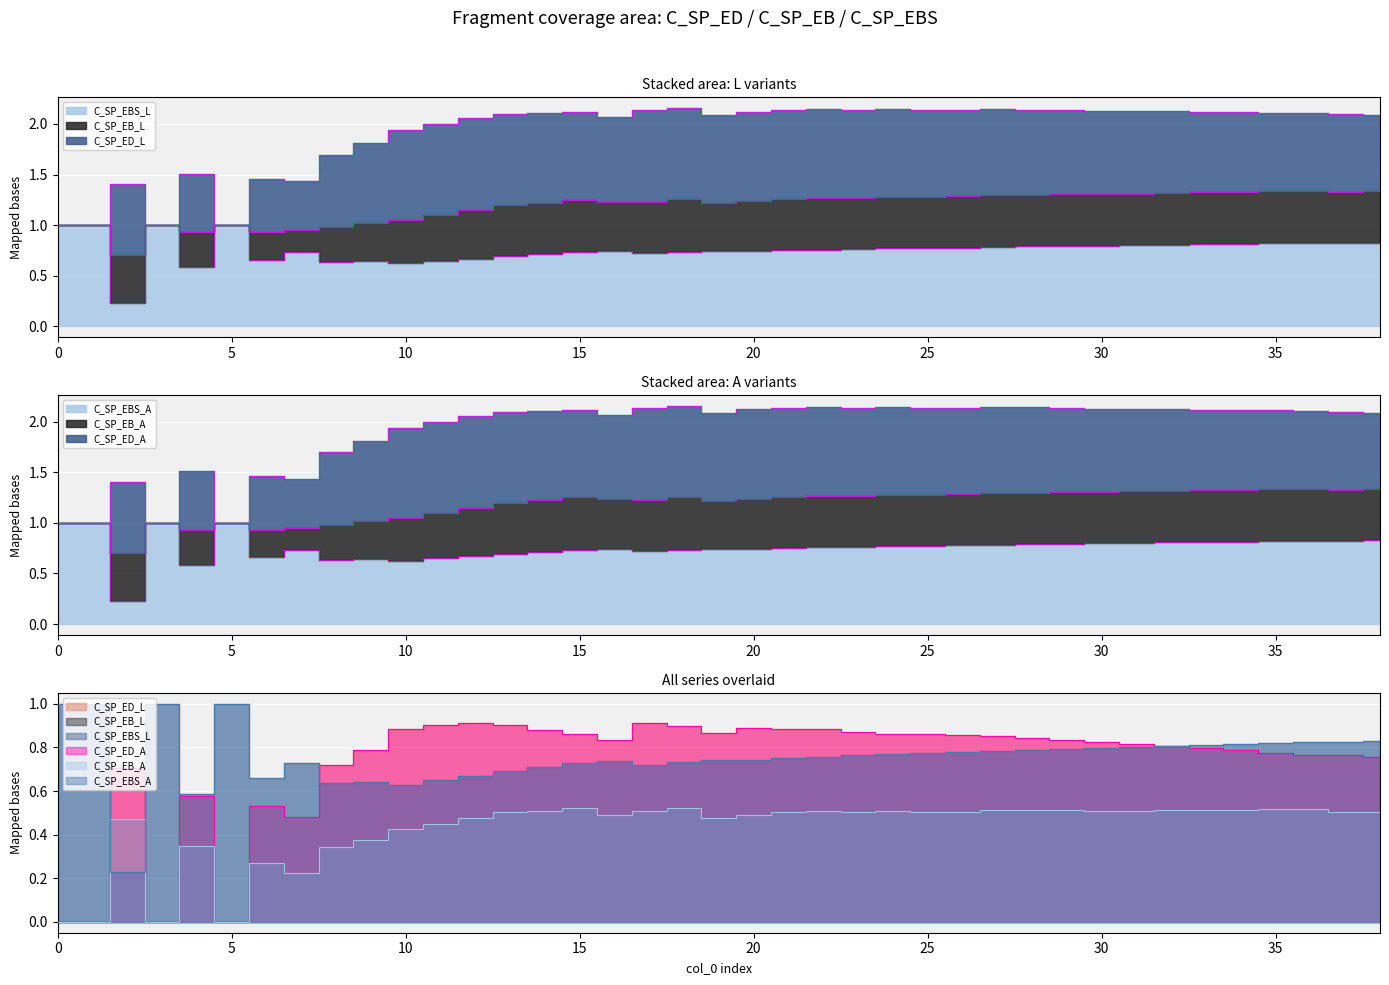

Rank the series by their maximum value, from lowest to highest.

C_SP_EB_L, C_SP_EB_A, C_SP_ED_L, C_SP_ED_A, C_SP_EBS_L, C_SP_EBS_A